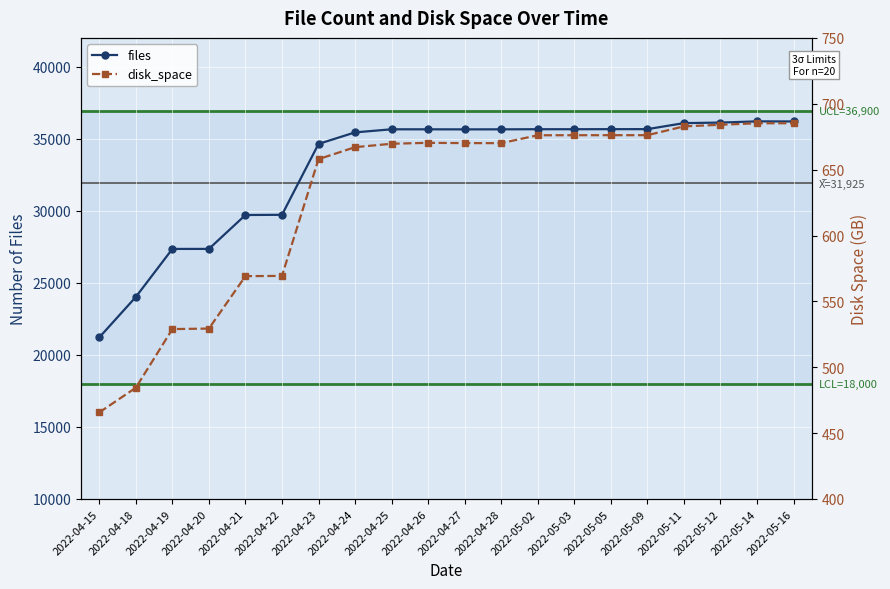

What is the sum of all disk_space values?

12594.0